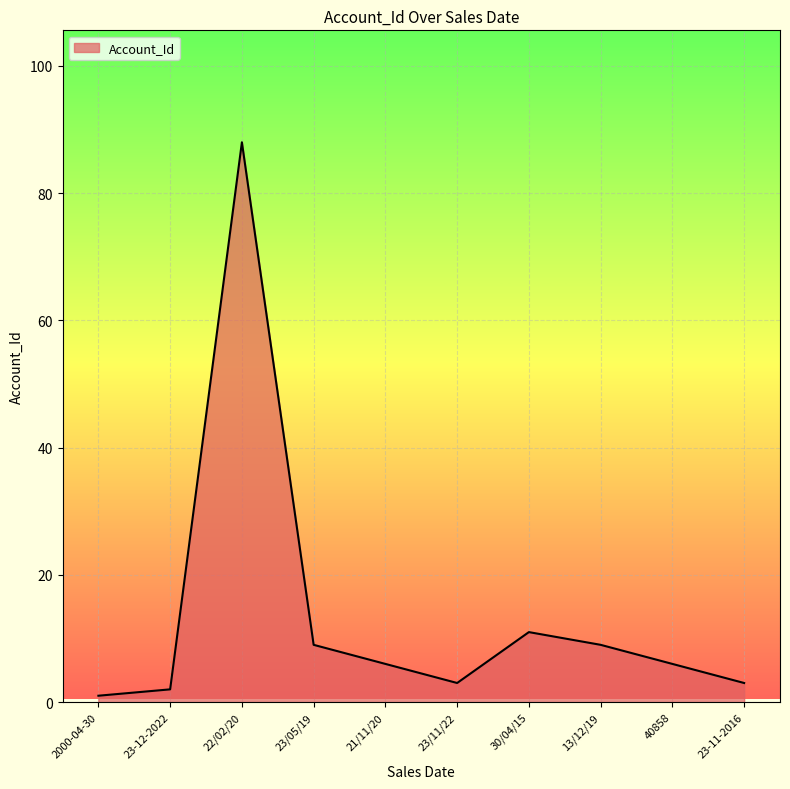

Which label corresponds to the largest value in the chart?

22/02/20